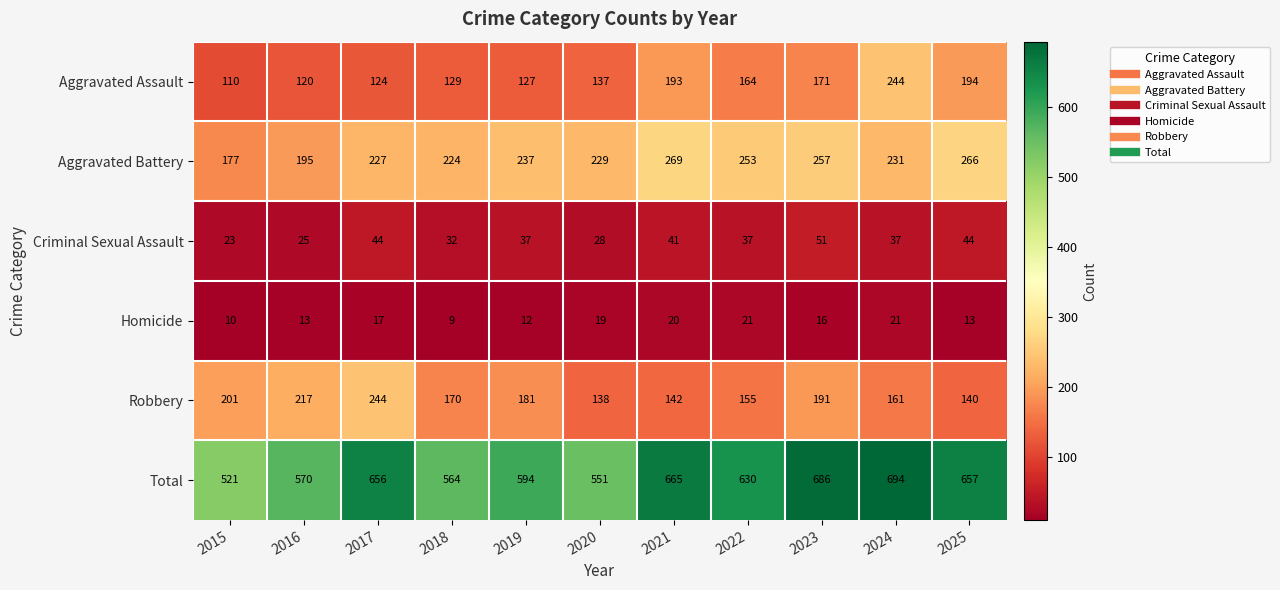

At 2018, list the series in order from largest to smallest.

Total, Aggravated Battery, Robbery, Aggravated Assault, Criminal Sexual Assault, Homicide